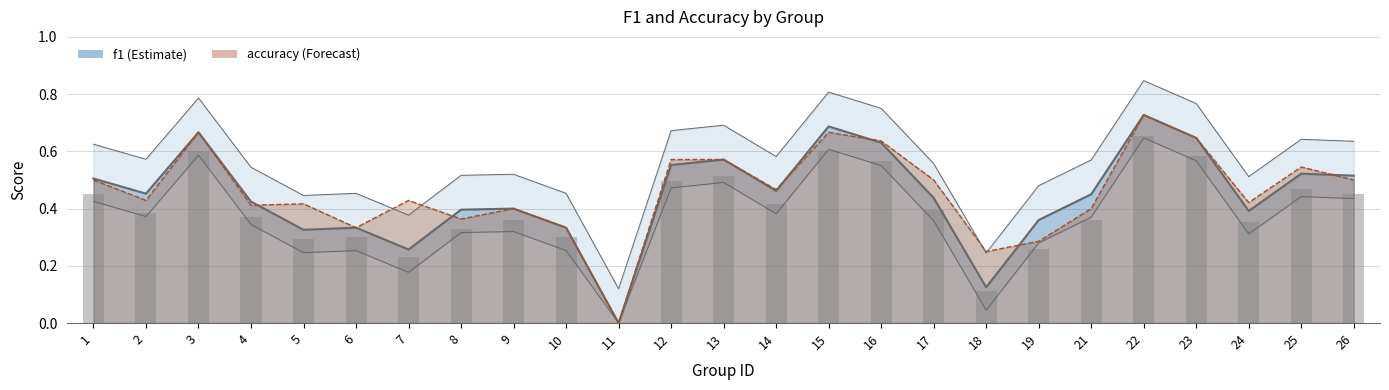

What is the value of the f1 bar at the 12th from the left?

0.6